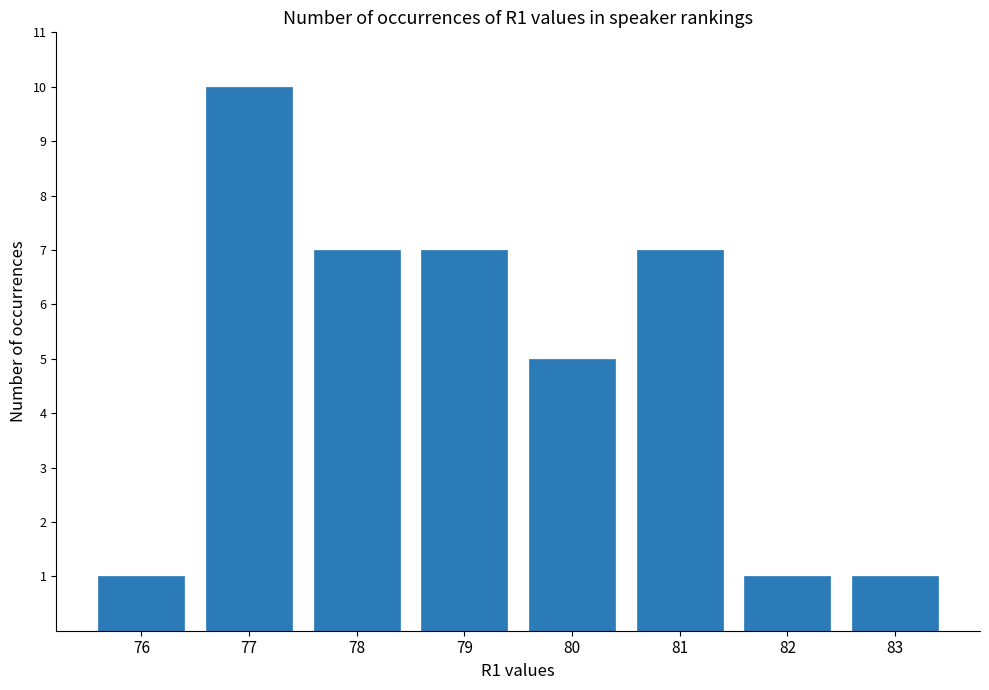

What is the minimum value shown in the chart?

1